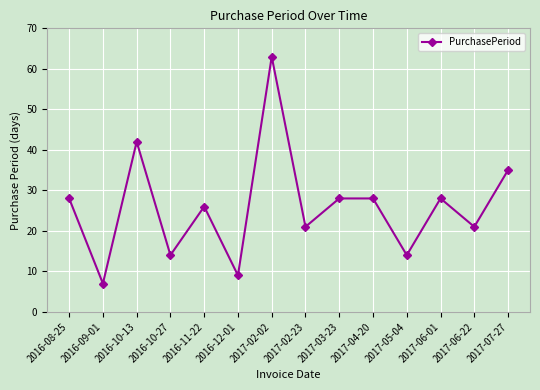

Where is the data nearest to the value 35?

2017-07-27